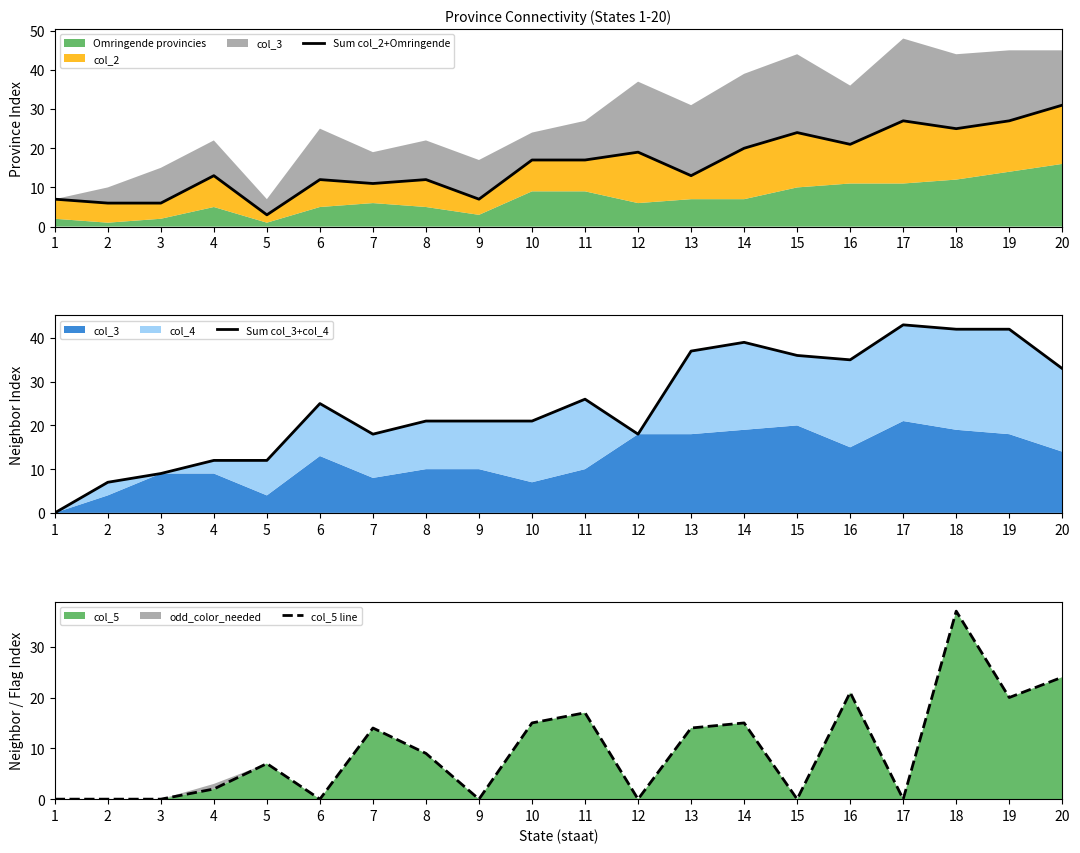

Reading right to left, extract all data points from this chart.

Sum col_2+Omringende: 20=31	19=27	18=25	17=27	16=21	15=24	14=20	13=13	12=19	11=17	10=17	9=7	8=12	7=11	6=12	5=3	4=13	3=6	2=6	1=7
Sum col_3+col_4: 20=33	19=42	18=42	17=43	16=35	15=36	14=39	13=37	12=18	11=26	10=21	9=21	8=21	7=18	6=25	5=12	4=12	3=9	2=7	1=0
col_5 line: 20=24	19=20	18=37	17=0	16=21	15=0	14=15	13=14	12=0	11=17	10=15	9=0	8=9	7=14	6=0	5=7	4=2	3=0	2=0	1=0